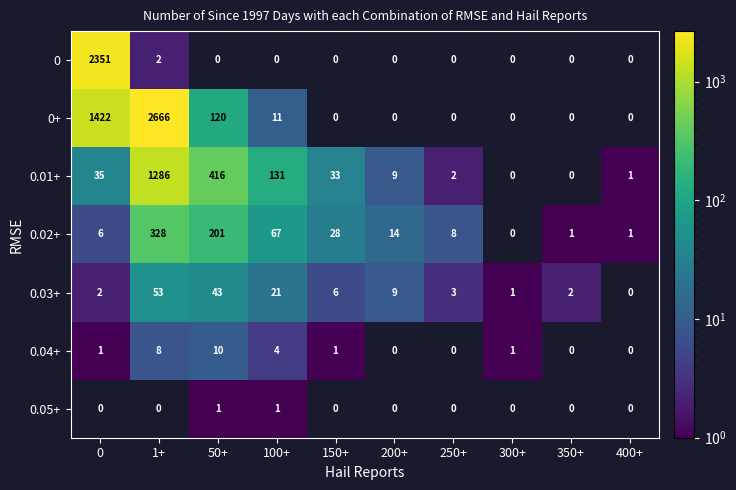

What is the difference between the highest and lowest values at 0?

2351